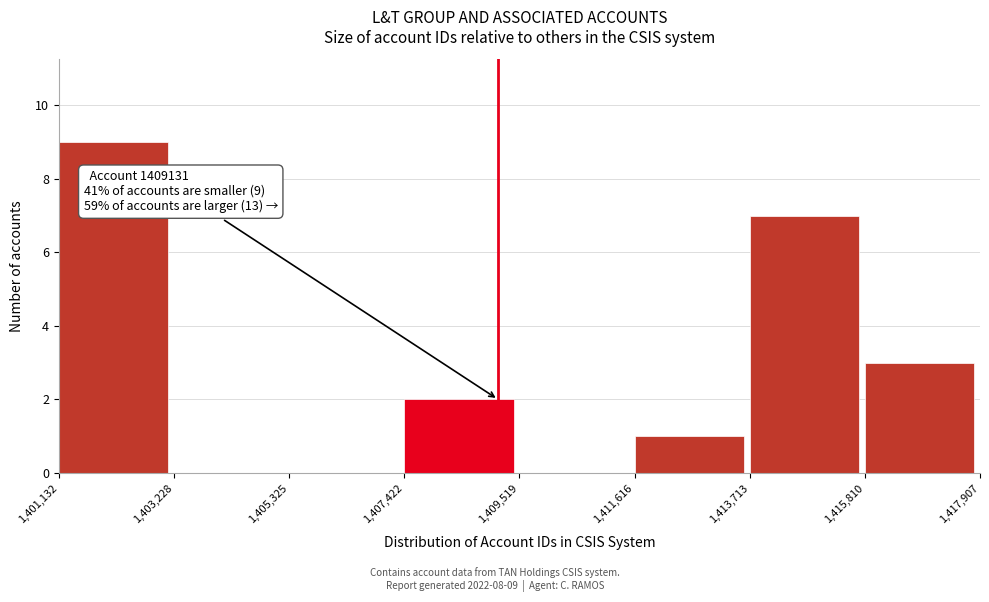

Over which range of the x-axis is the bar tallest?

1,401,132 to 1,403,228